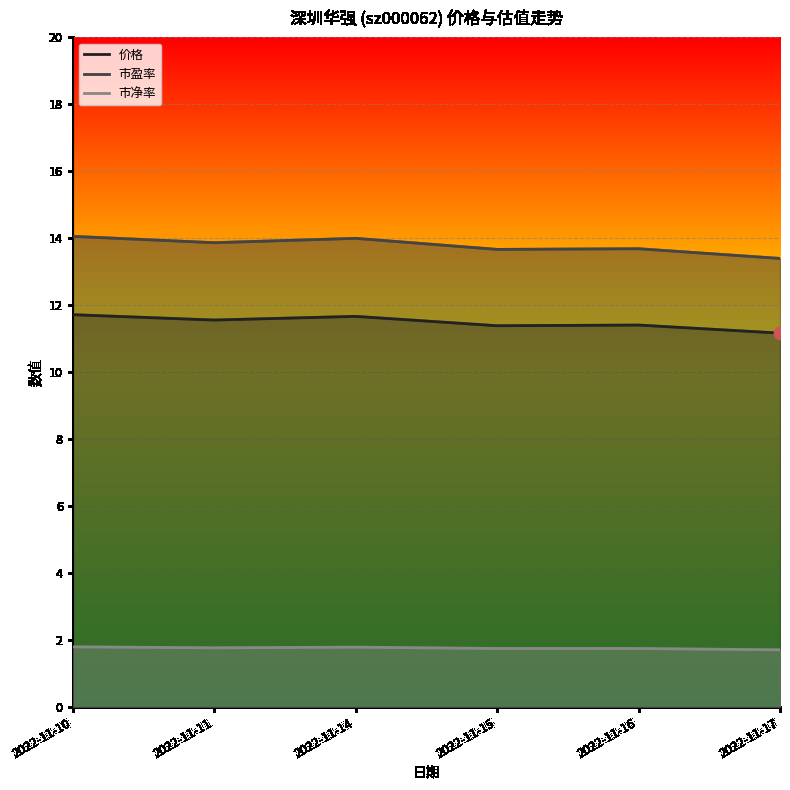

Which series has the largest total across all categories?

市盈率